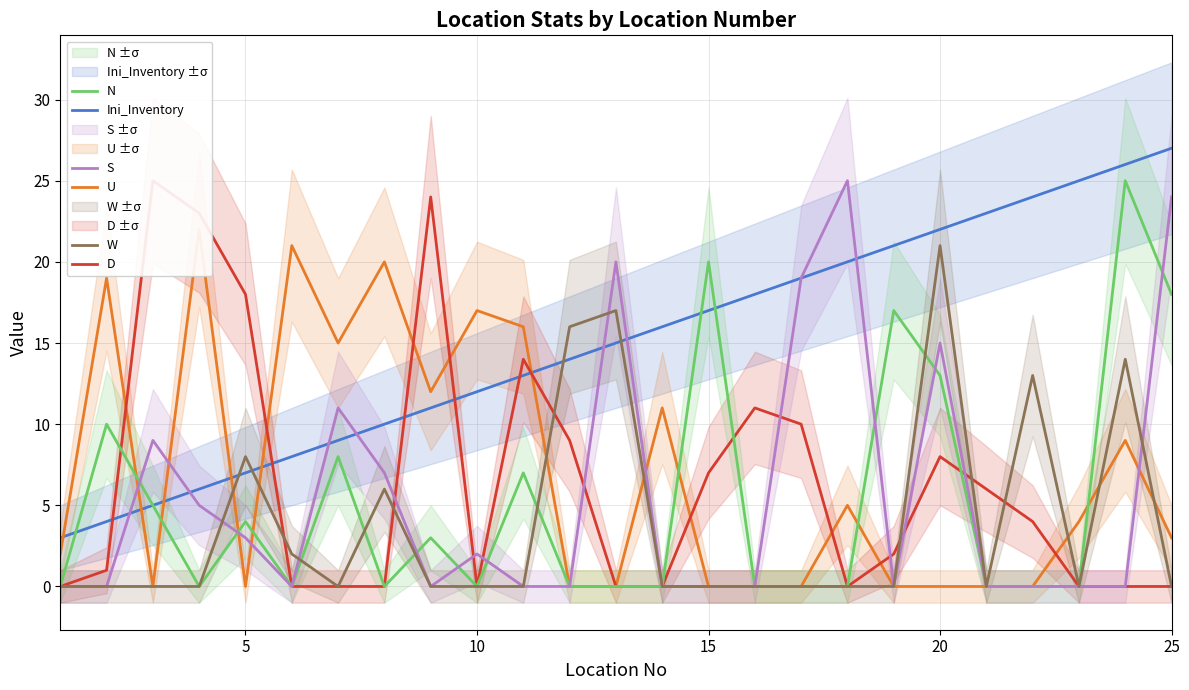

How many interior local peaks does the W series have?

6